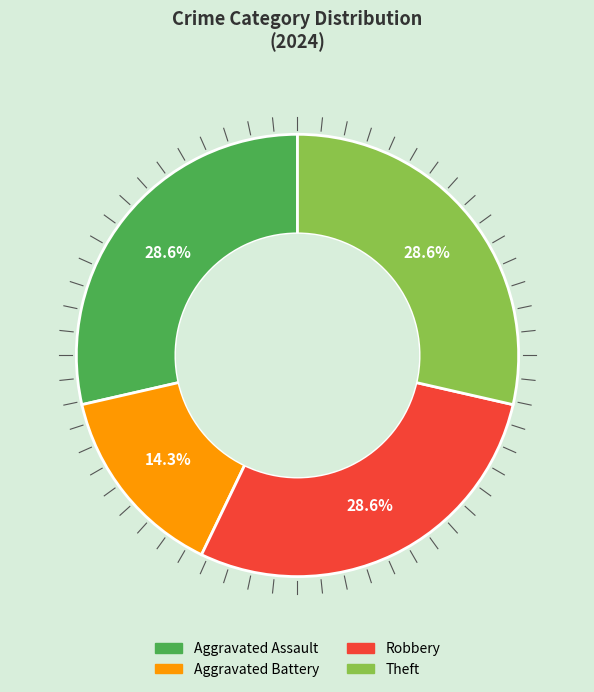

Is Theft the majority of the pie?

No